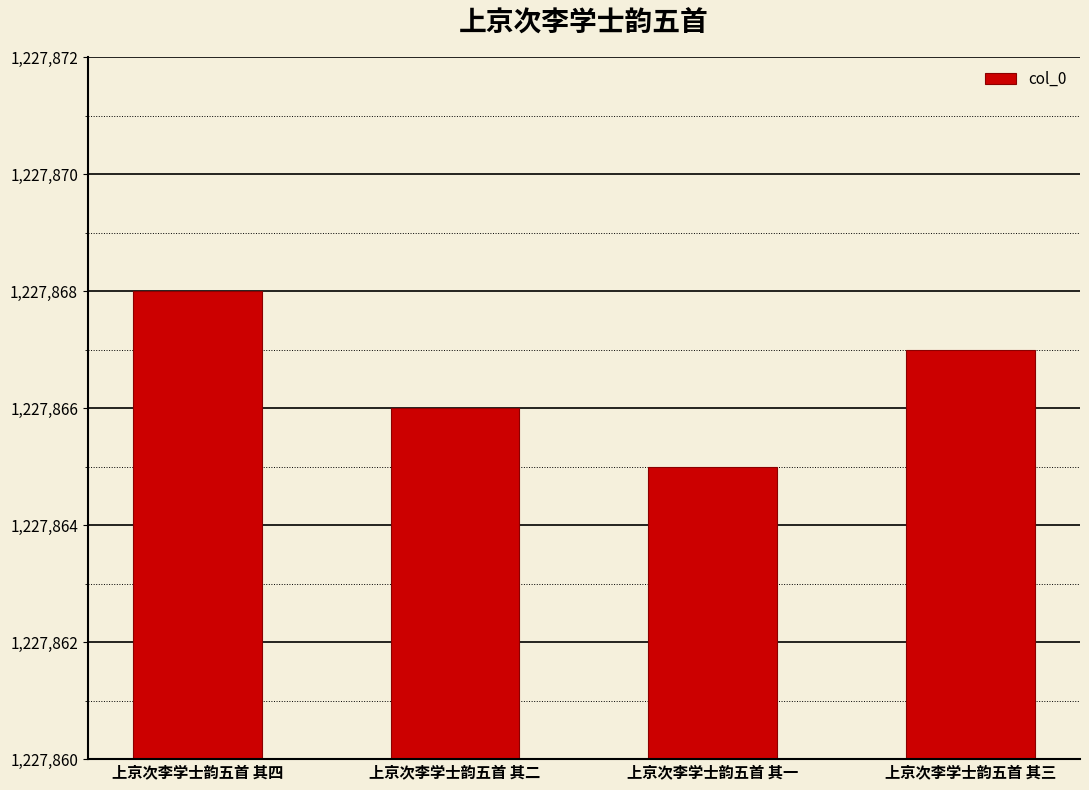

Reading right to left, what are all the values shown in this chart?

1227867	1227865	1227866	1227868